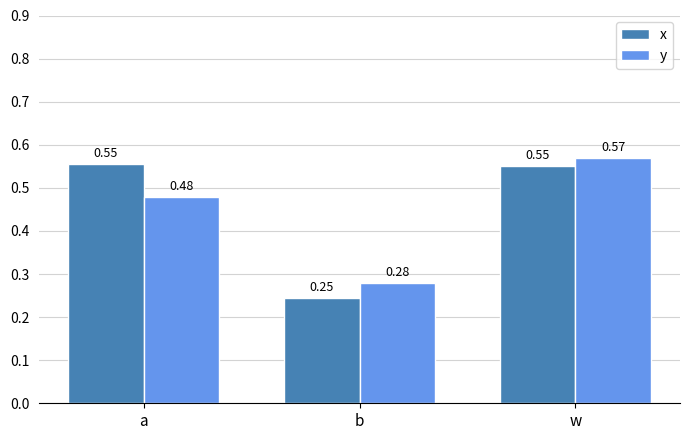

At which label is x closest to 0?

b